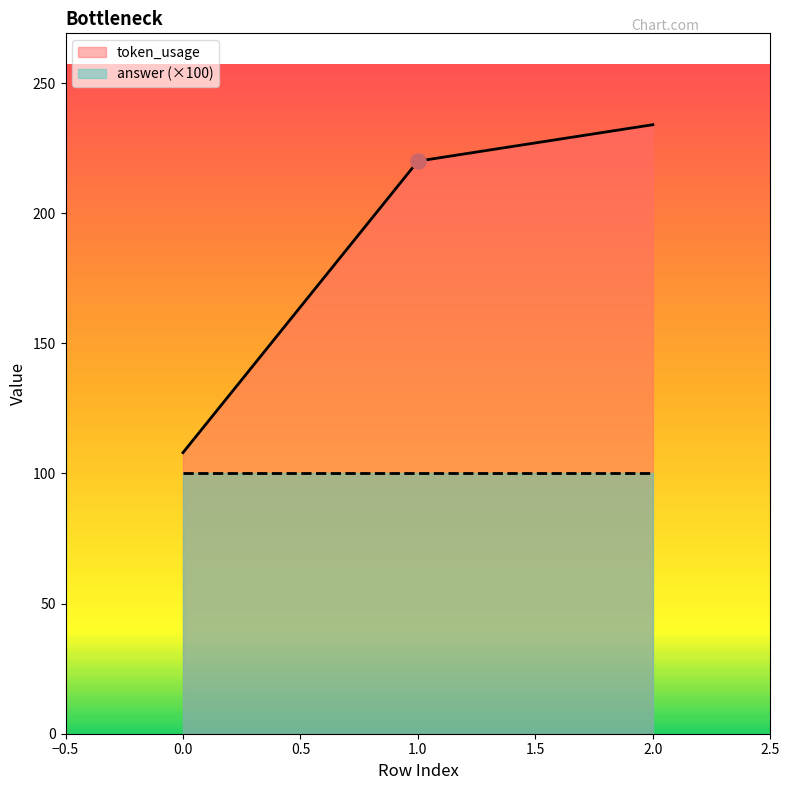

Between 2 and 0, which is larger?

2